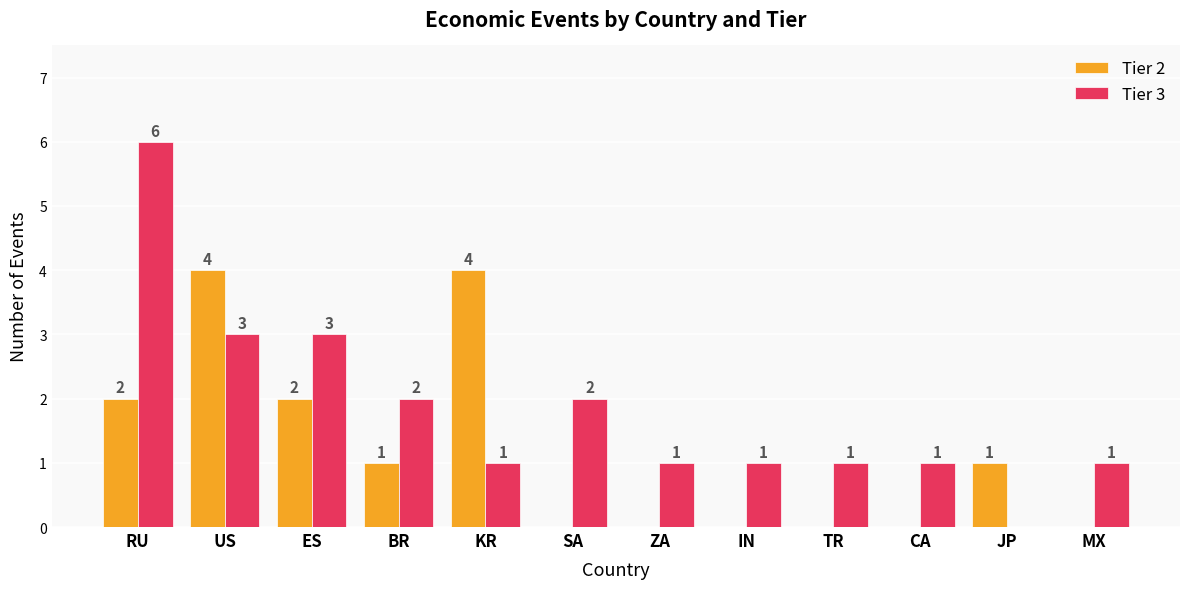

Are the bars horizontal?

No